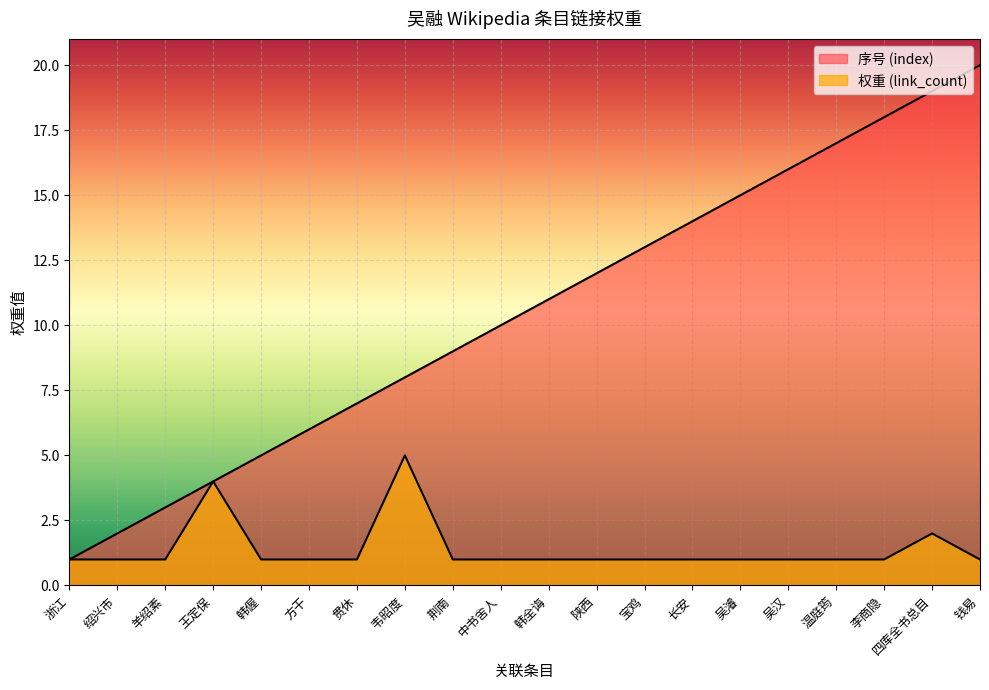

What is the label of the 5th point from the right?

吴汉